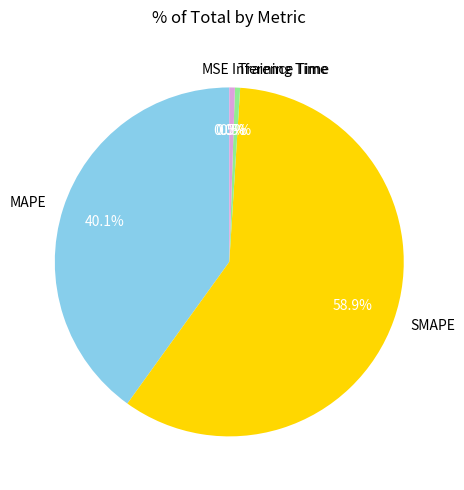

To the nearest percent, what is the difference between the largest and smallest slice percentages?

59%